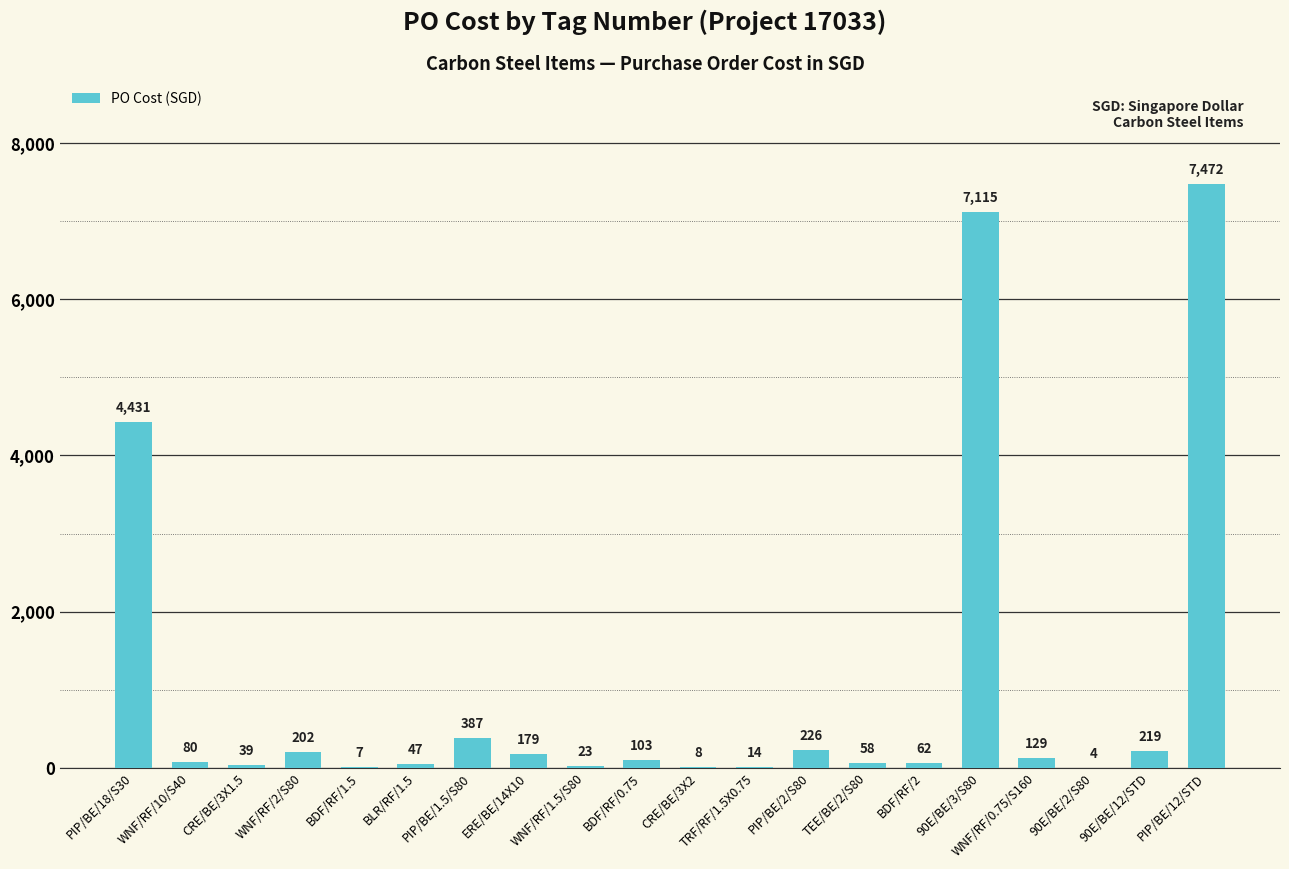

How many categories are shown in the chart?

20